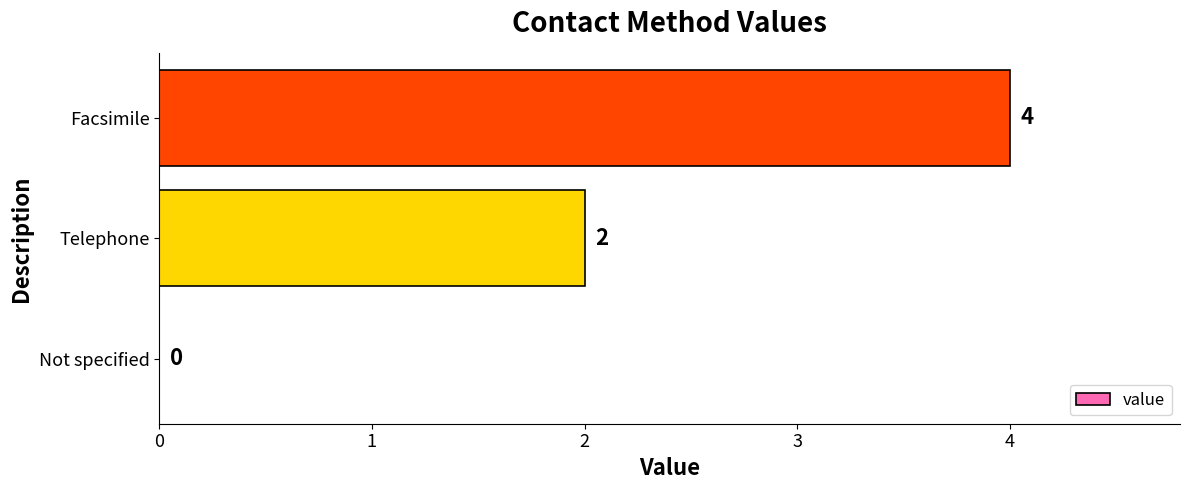

At which label is the value closest to 2?

Telephone